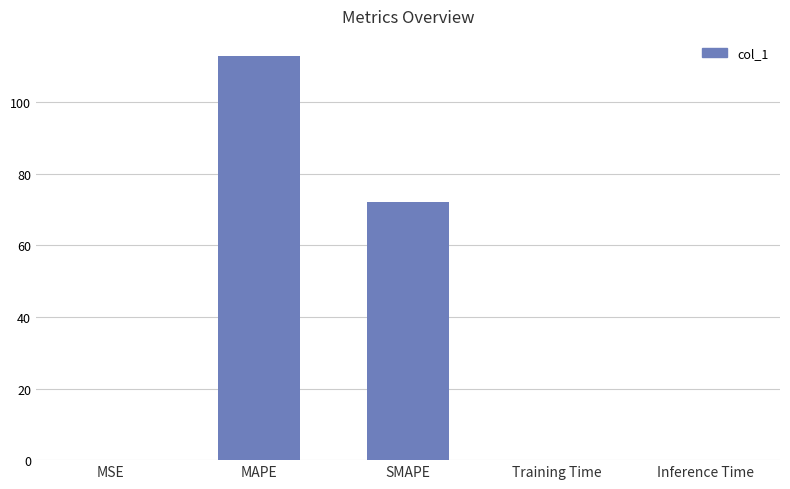

Is it true that the value at SMAPE is 128.3?

False